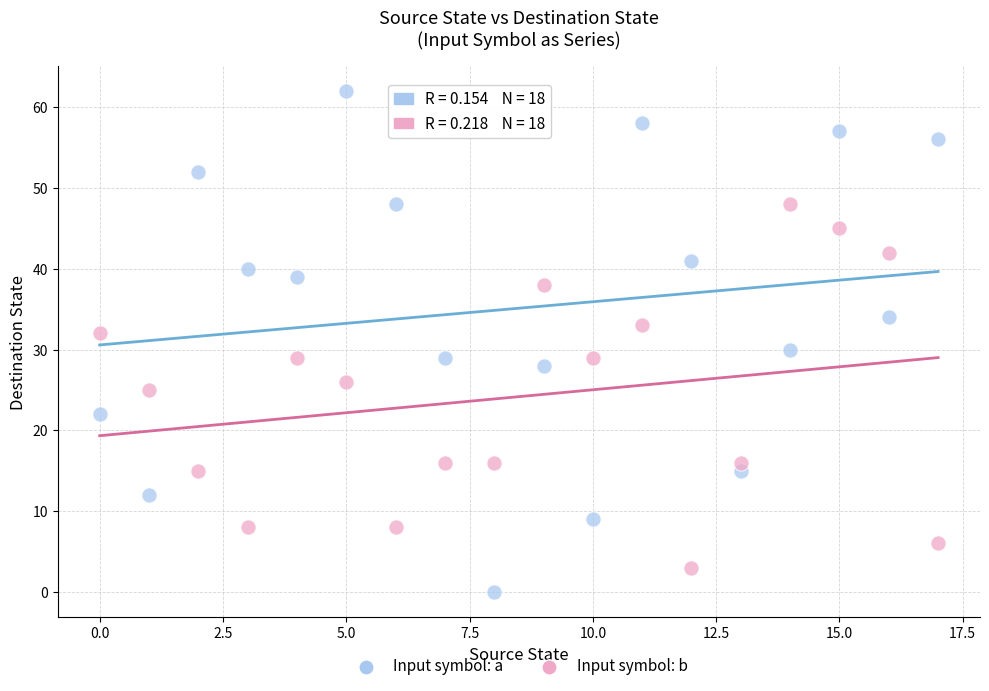

Which series has the largest Y range (max minus min)?

Input symbol: a